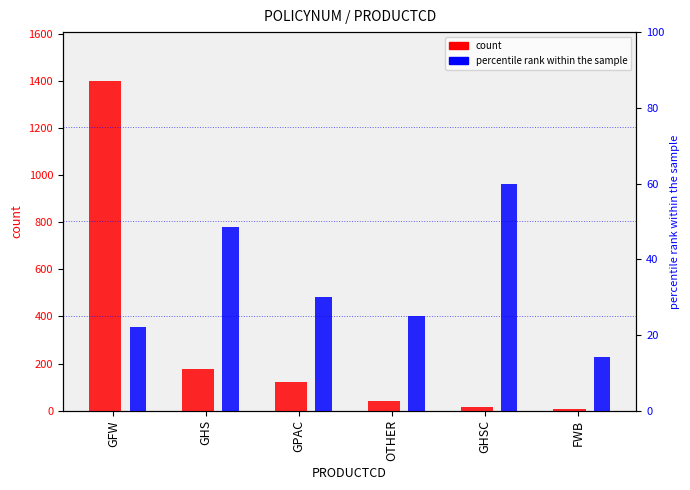

What is the minimum value for percentile rank within the sample?

14.3